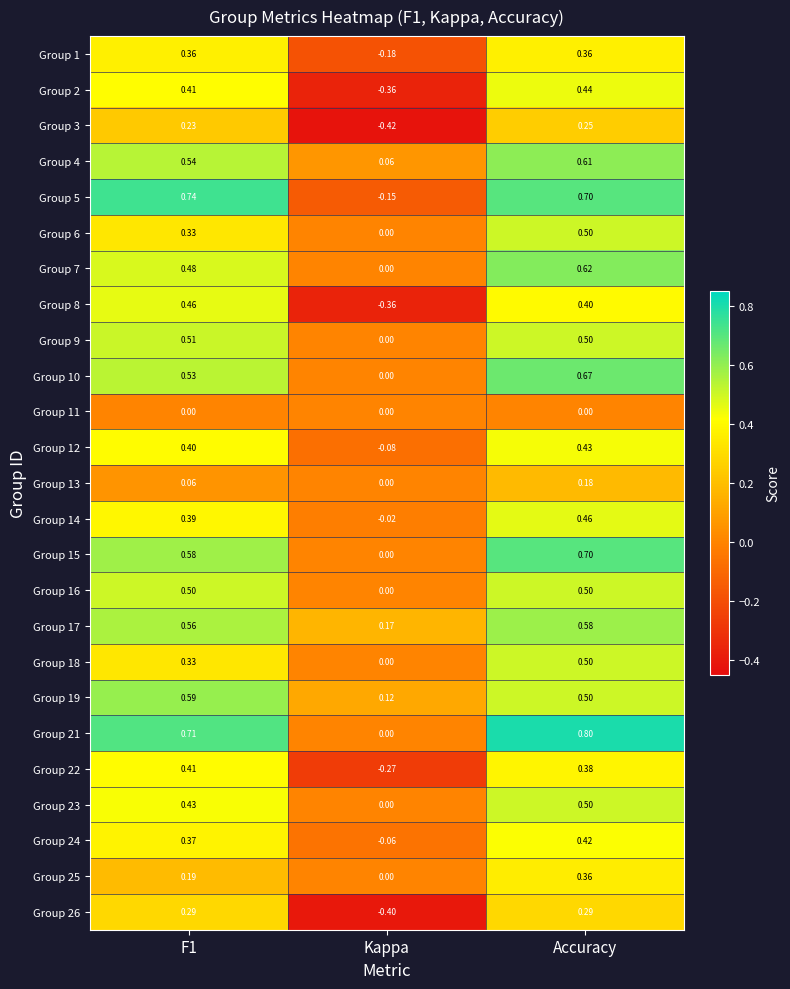

How many categories are shown in the chart?

3